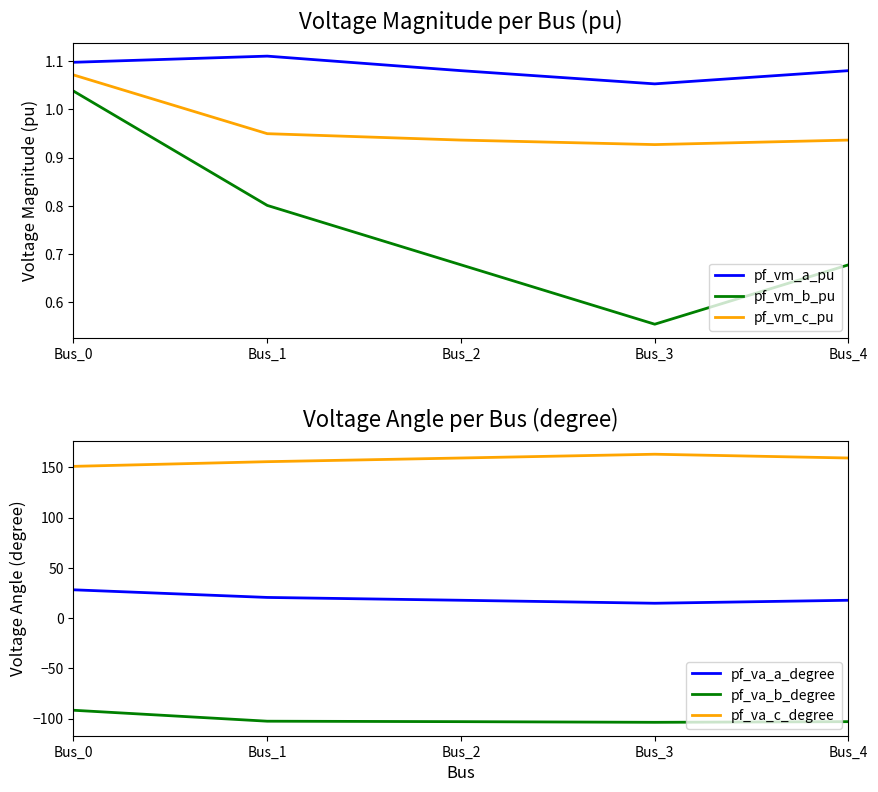

What is the difference between the maximum and minimum values in the pf_vm_b_pu series?

0.5